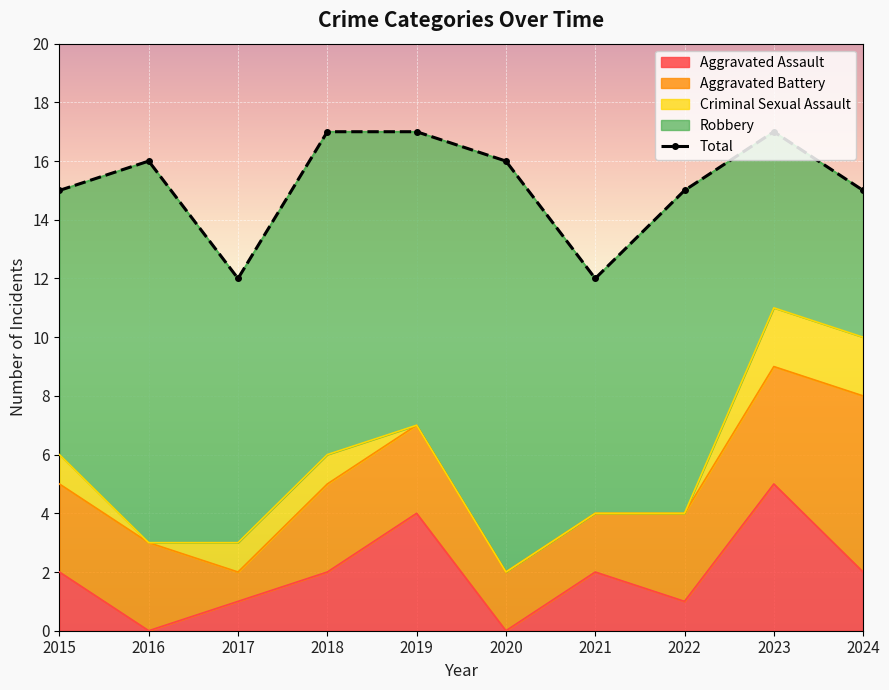

Where is the first local minimum?

2017